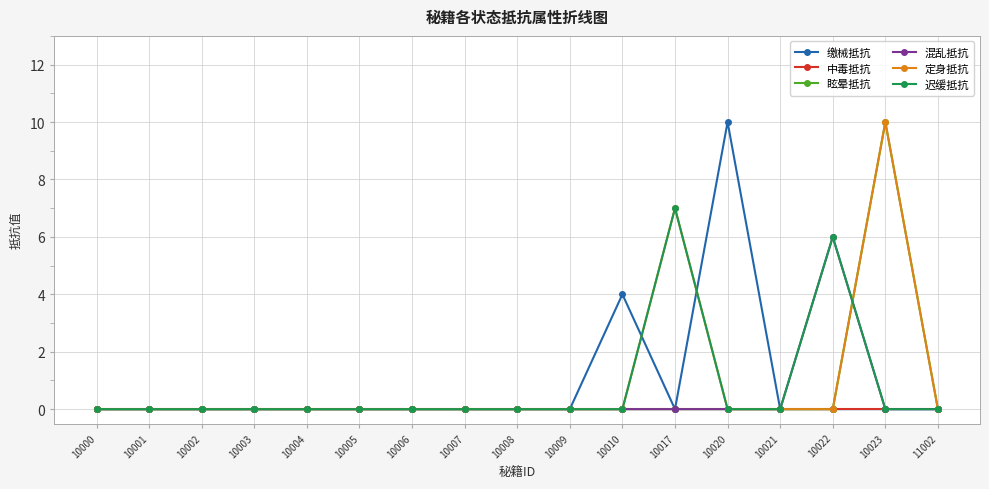

The 迟缓抵抗 series shows 0 at 10020. True or false?

True